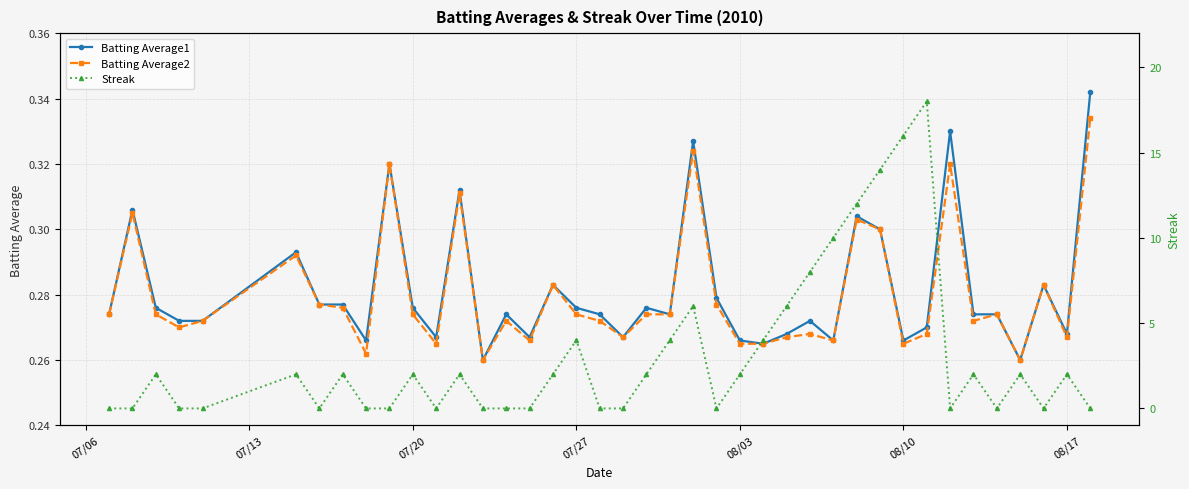

How many lines are shown in the chart?

3